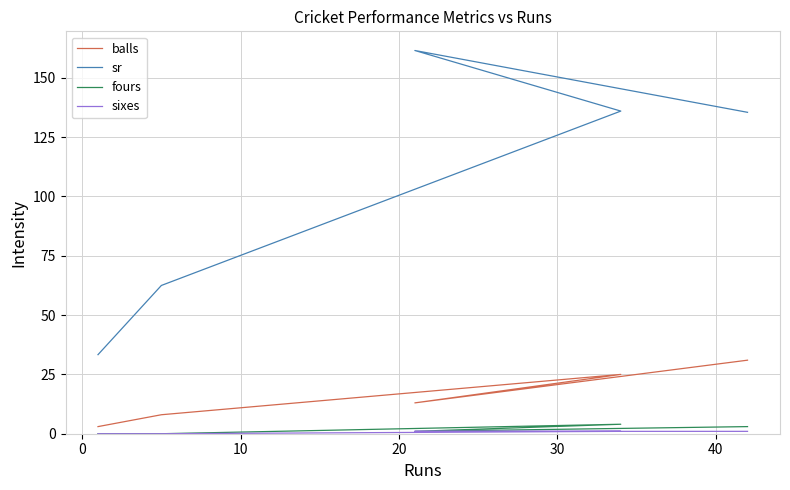

What are all the series names shown in the legend?

balls, sr, fours, sixes